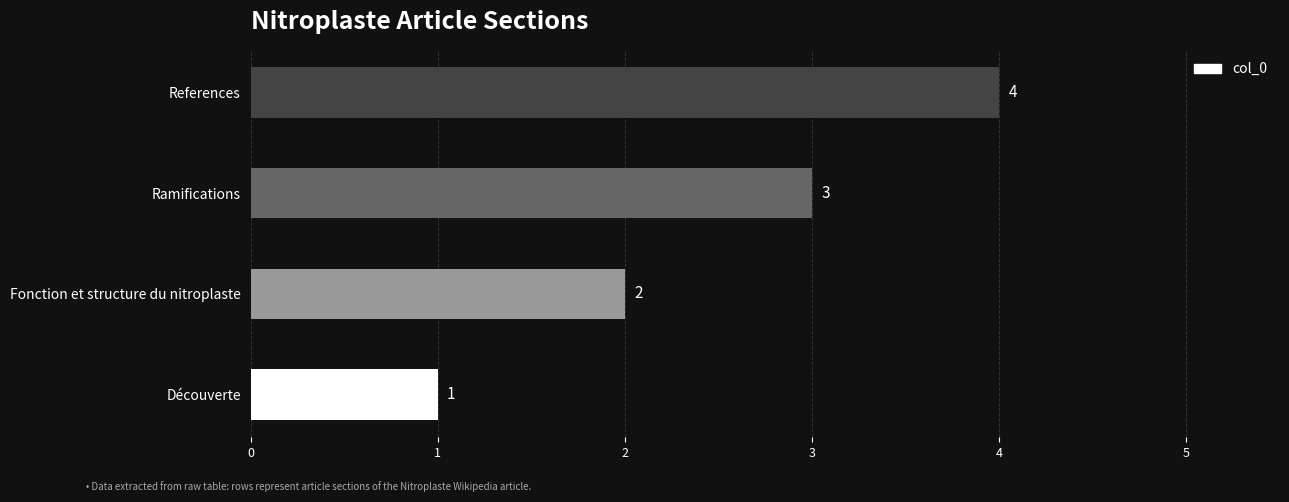

At which label is the value closest to 2?

Fonction et structure du nitroplaste